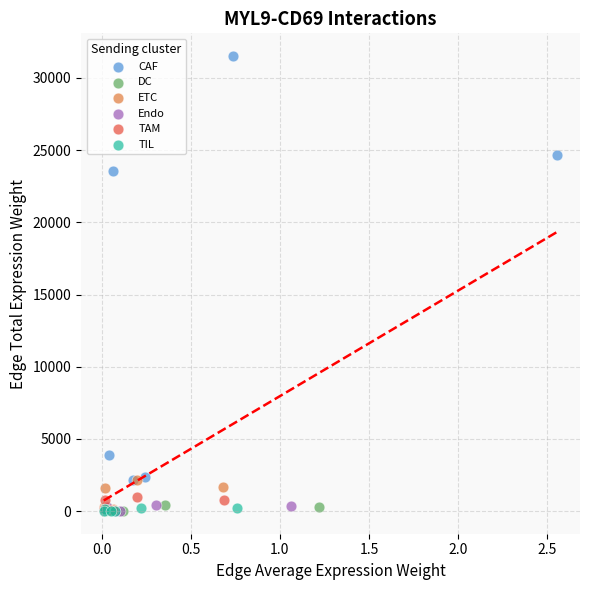

Which series has the widest spread of Y values?

CAF